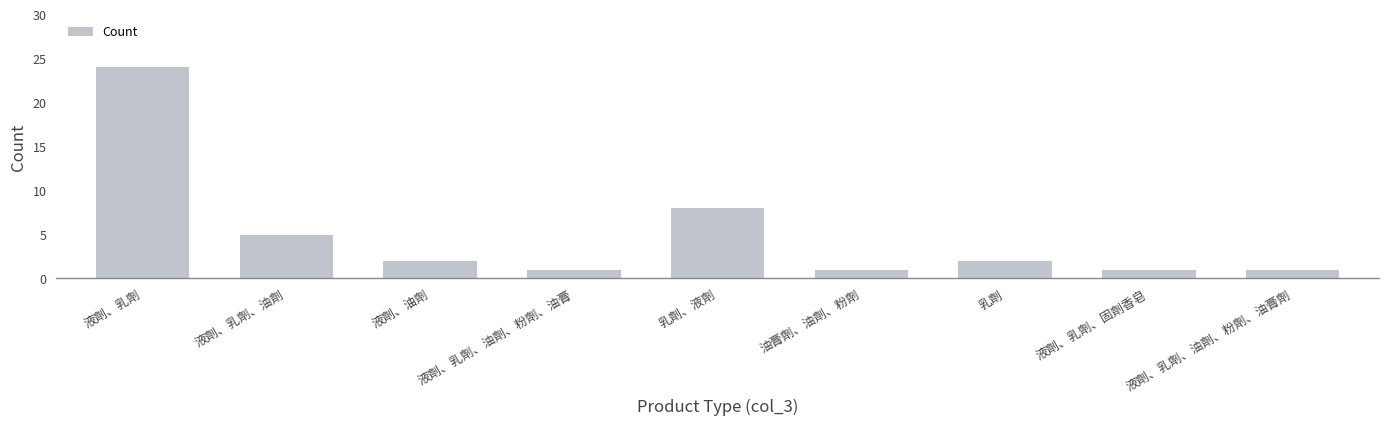

What is the label of the 1st bar from the left?

液劑、乳劑